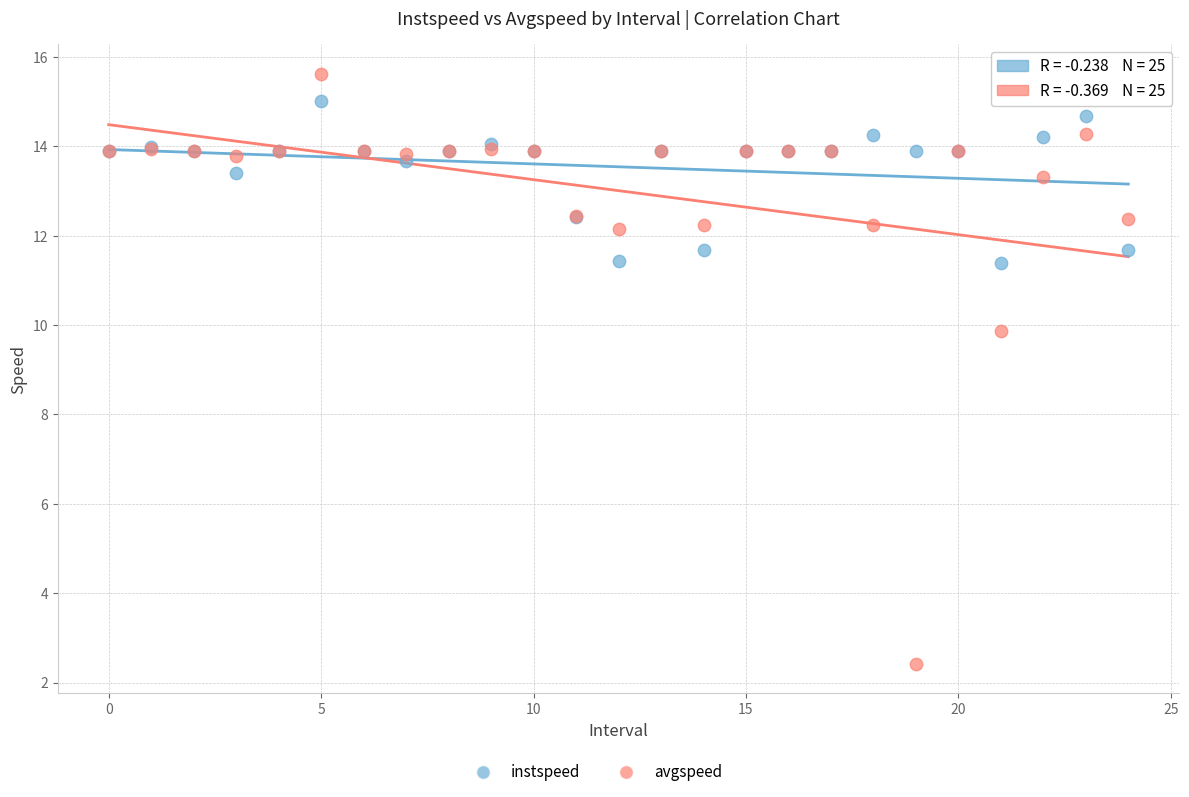

Which series has the widest spread of Y values?

avgspeed